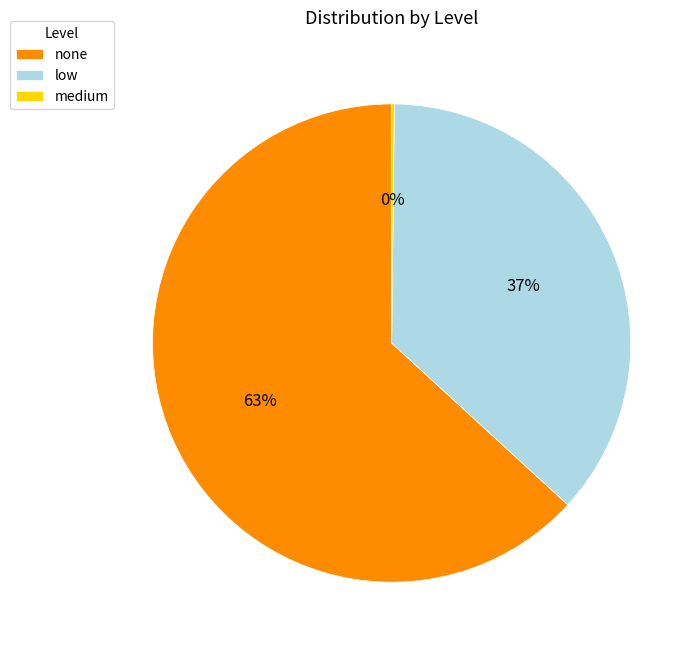

What percentage is the none slice, to the nearest percent?

63%